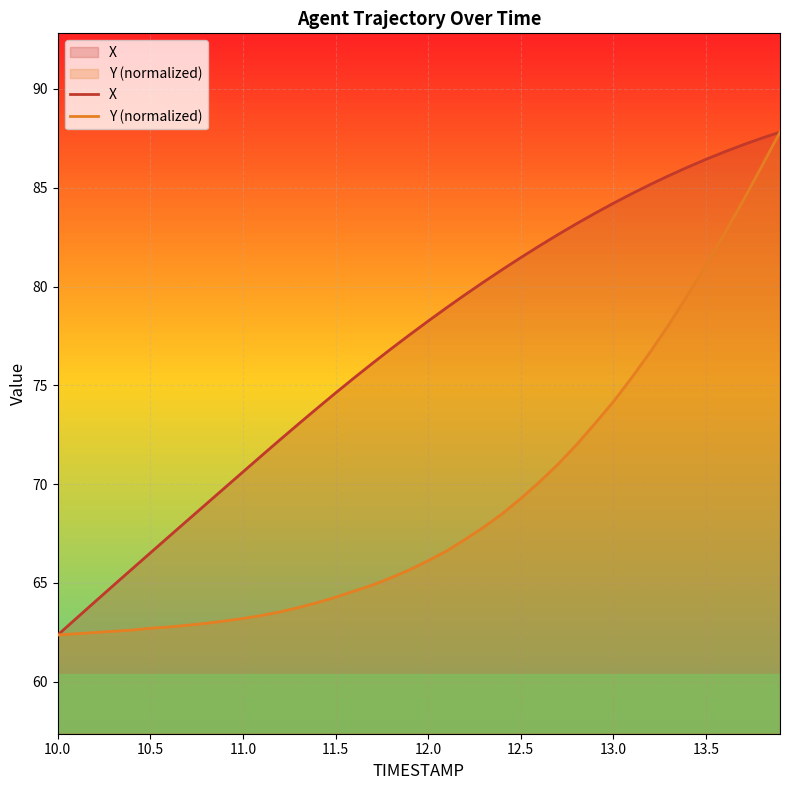

At how many categories does at least one series exceed 69?

31